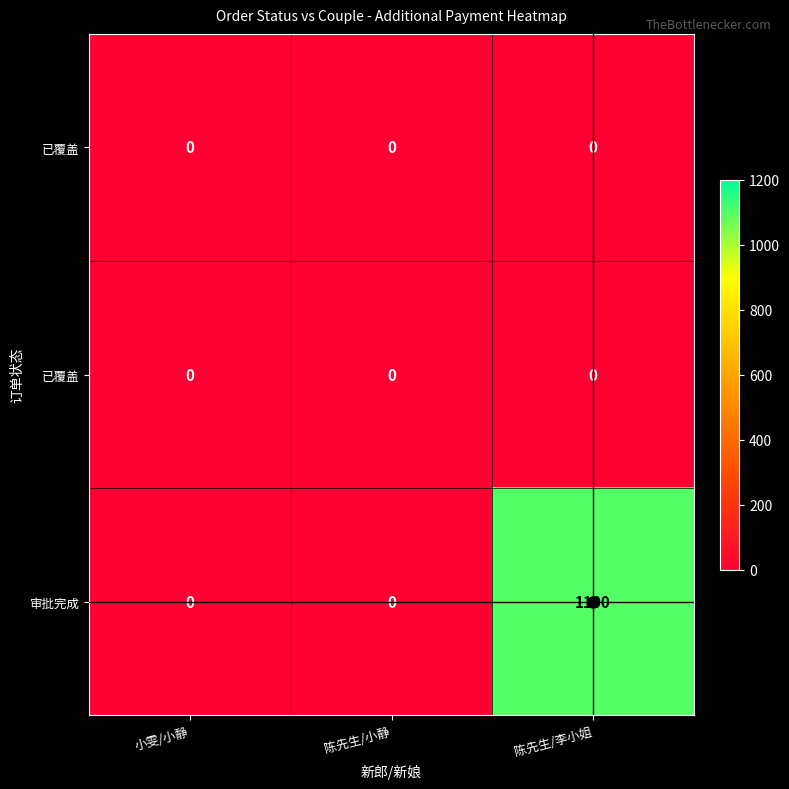

At how many categories does at least one series exceed 881?

1